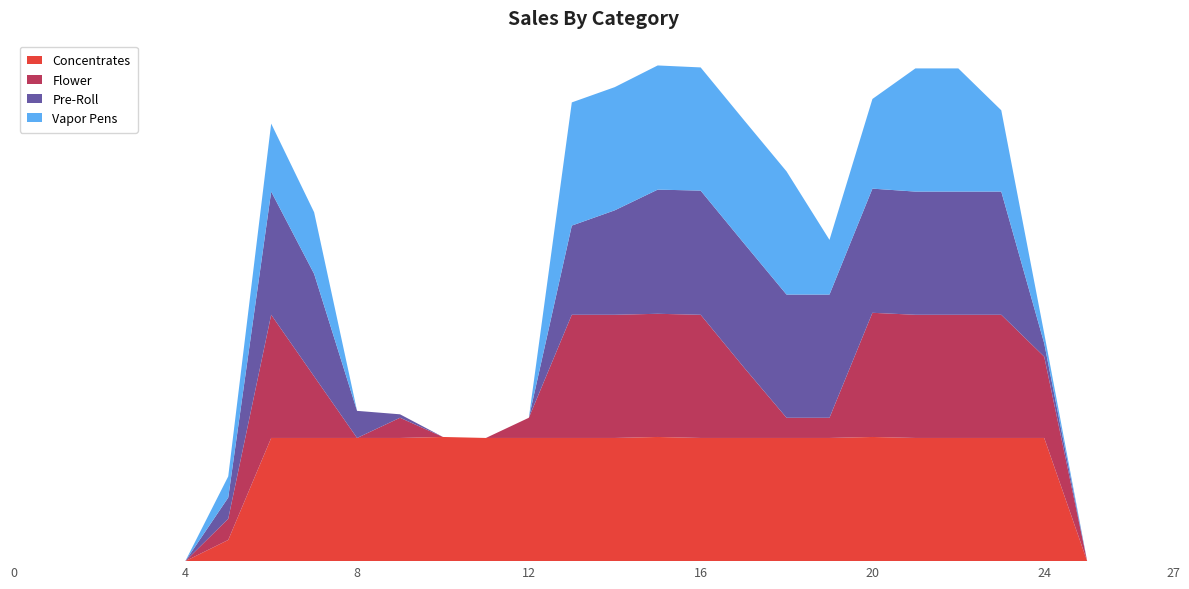

Reading right to left, list all the values displayed in this chart.

Concentrates: 27=0	26=0	25=0	24=250	23=250	22=250	21=250	20=252	19=250	18=250	17=250	16=250	15=252	14=250	13=250	12=250	11=250	10=252	9=250	8=250	7=250	6=250	5=43	4=0	3=0	2=0	1=0	0=0
Flower: 27=0	26=0	25=0	24=165	23=250	22=250	21=250	20=252	19=41	18=41	17=144	16=250	15=250	14=250	13=250	12=41	11=0	10=0	9=41	8=0	7=125	6=250	5=43	4=0	3=0	2=0	1=0	0=0
Pre-Roll: 27=0	26=0	25=0	24=27	23=250	22=250	21=250	20=252	19=250	18=250	17=252	16=252	15=252	14=212	13=181	12=0	11=0	10=0	9=7	8=55	7=208	6=250	5=43	4=0	3=0	2=0	1=0	0=0
Vapor Pens: 27=0	26=0	25=0	24=20	23=165	22=250	21=250	20=182	19=111	18=250	17=250	16=250	15=252	14=250	13=250	12=0	11=0	10=0	9=0	8=0	7=125	6=138	5=43	4=0	3=0	2=0	1=0	0=0